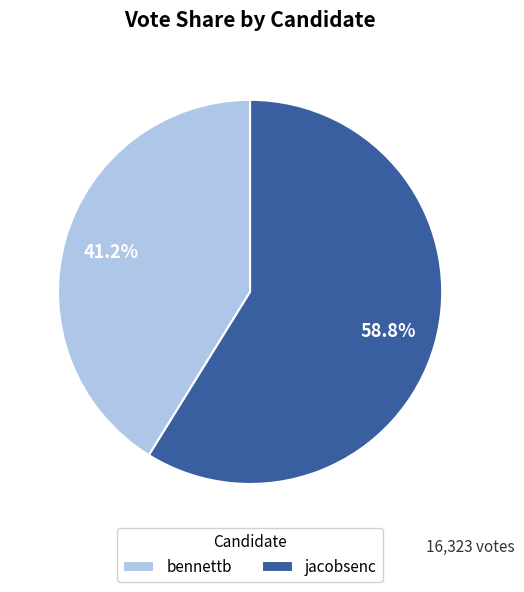

To the nearest percent, what is the difference between the bennettb and jacobsenc slice percentages?

18%